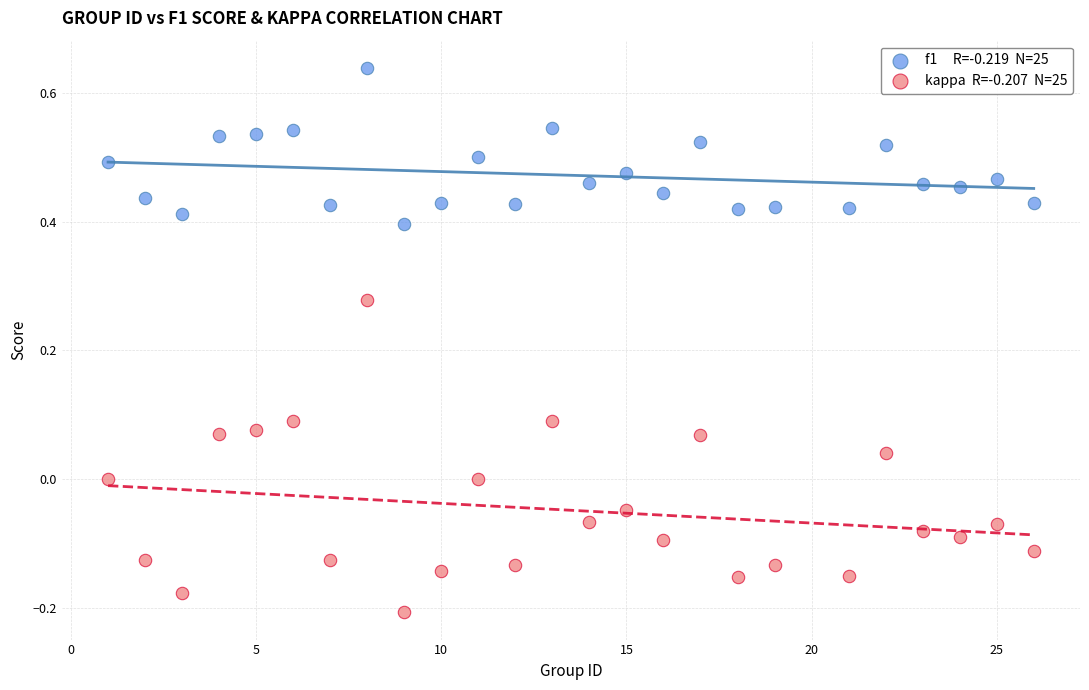

Across all data points, what is the range of Y values (max minus min)?

0.8